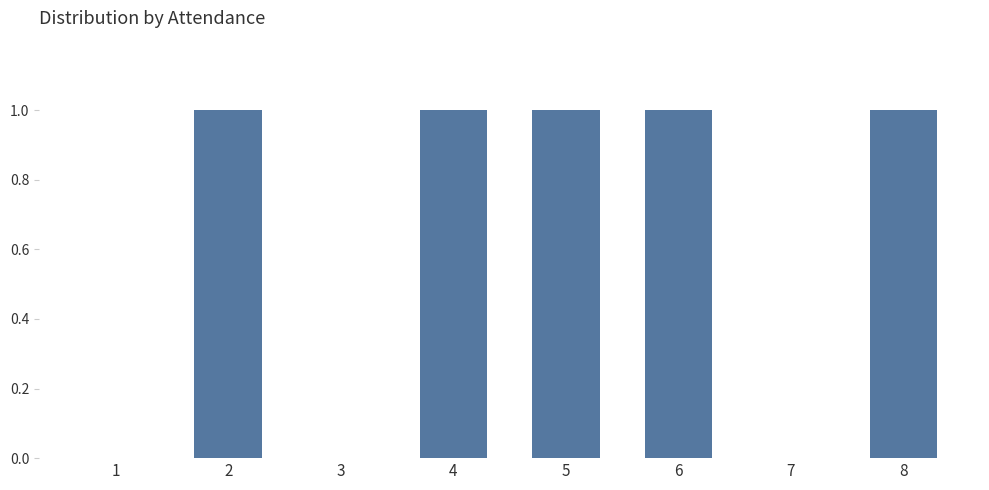

True or false: the data shows 0 at 7.

True